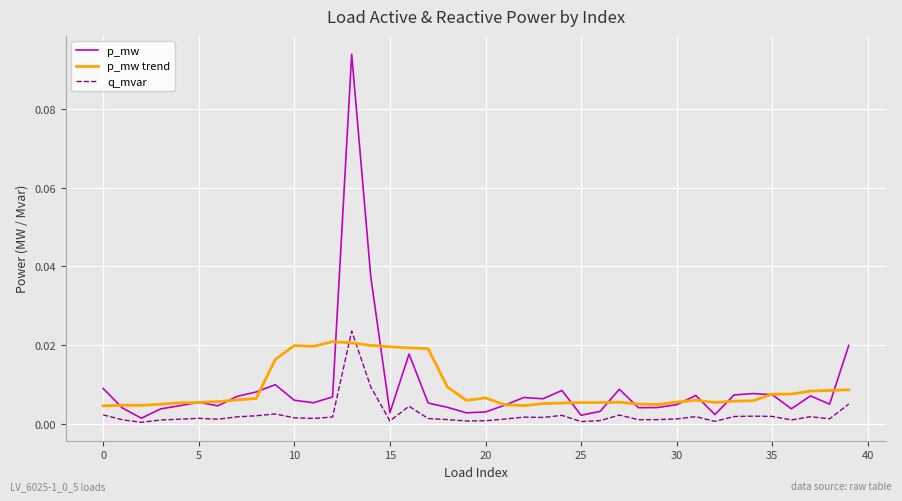

Which series has the largest range (max minus min)?

p_mw